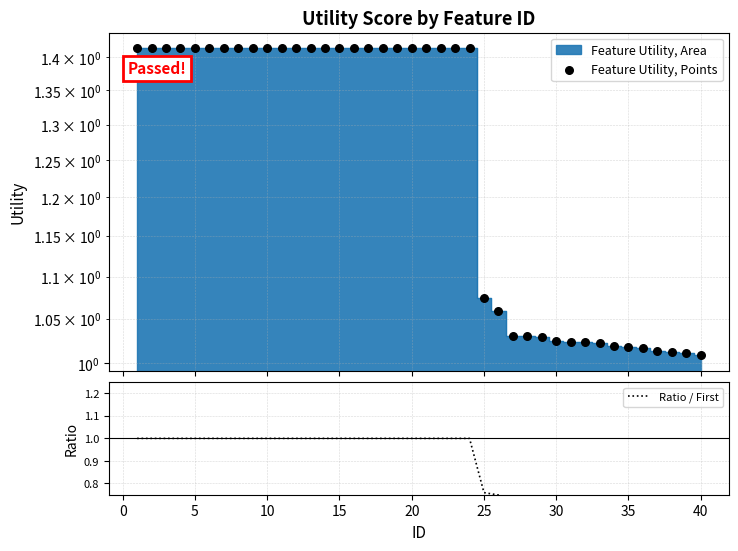

Which series has the largest total across all categories?

Feature Utility, Points